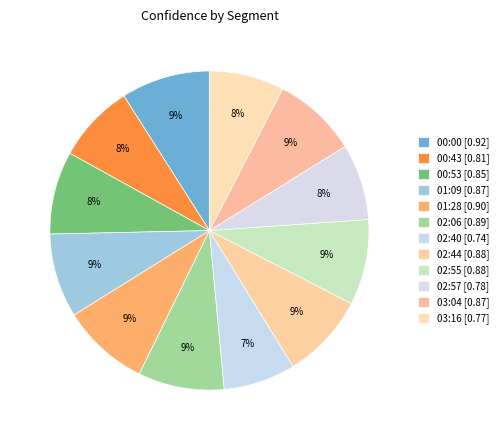

How many segments does this pie chart have?

12